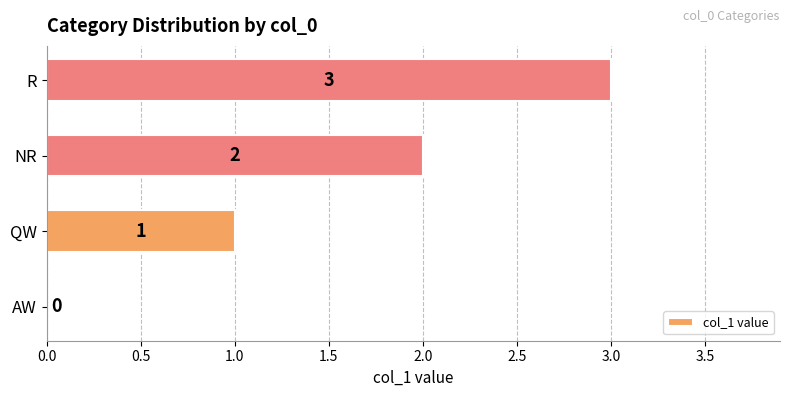

How many positive values are there?

3